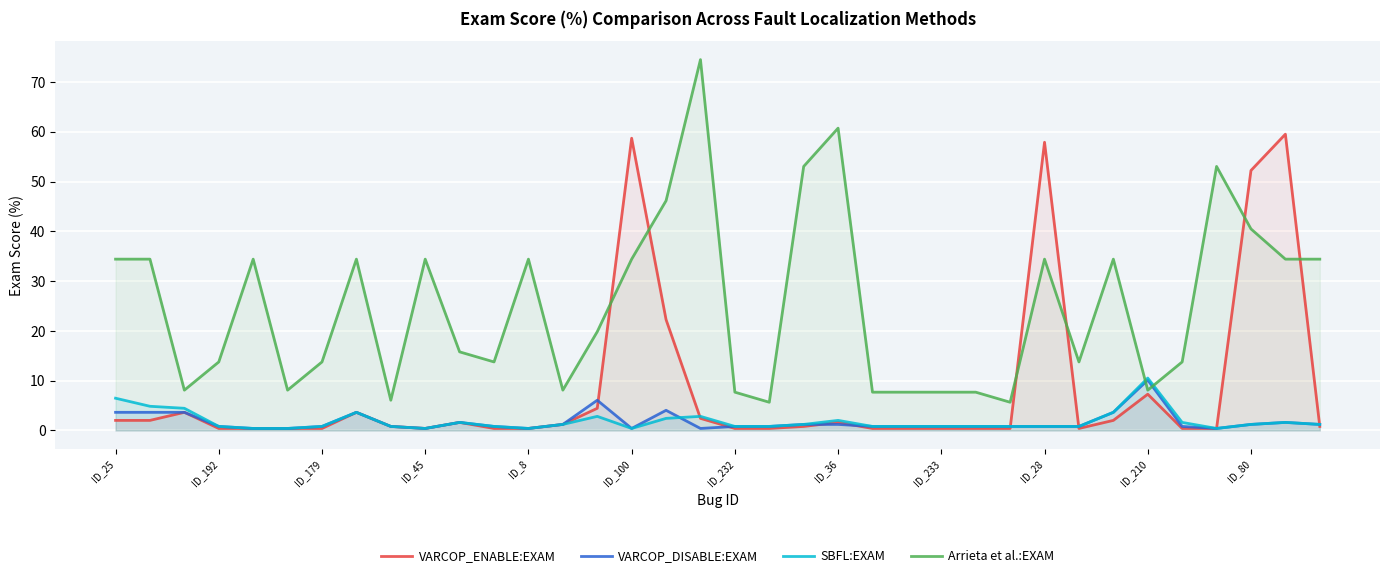

Where is Arrieta et al.:EXAM nearest to the value 40?

ID_80